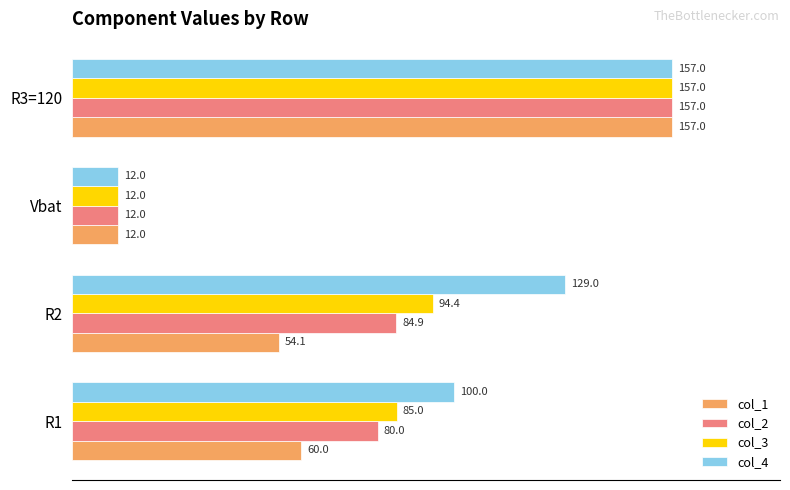

Rank the series at R2 from highest to lowest value.

col_4, col_3, col_2, col_1